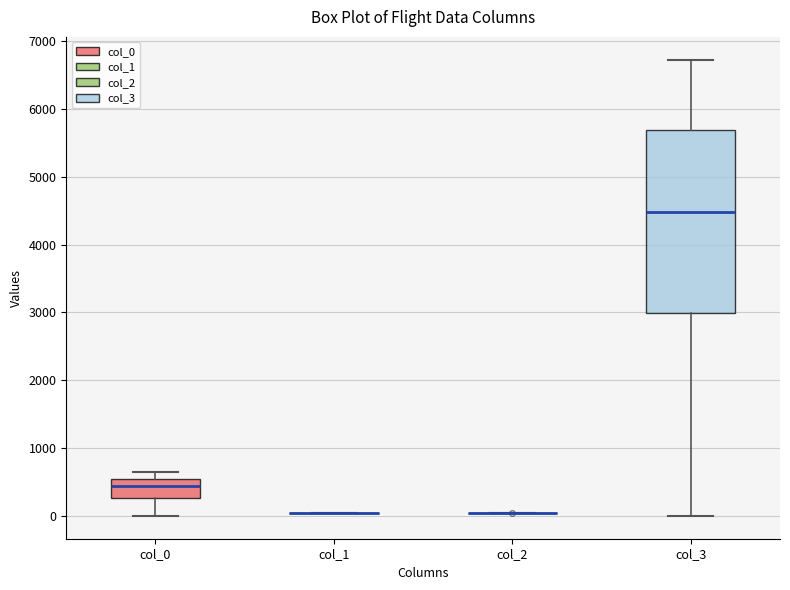

Comparing the boxes themselves (not the whiskers), which one is the tallest?

col_3